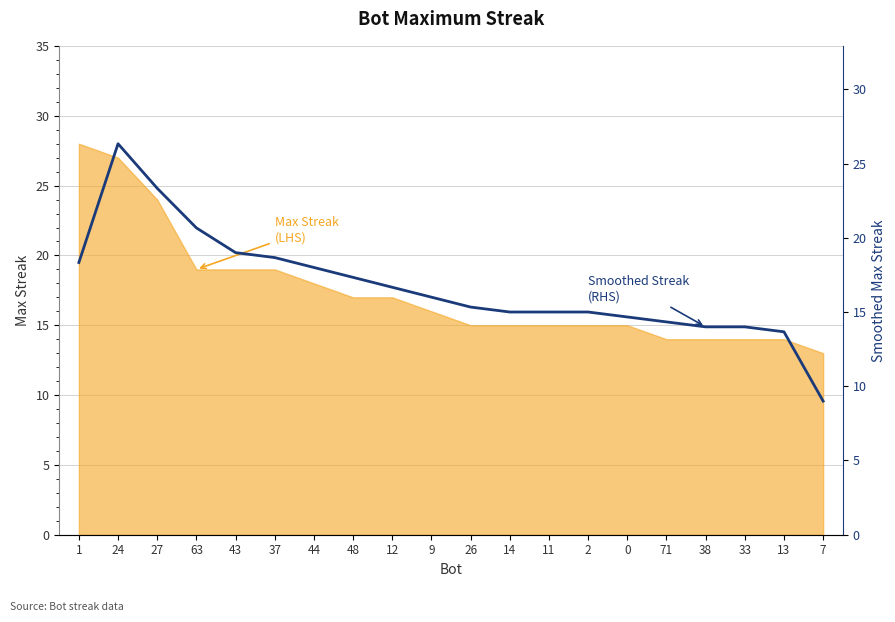

Which category has the lowest value across all series?

7